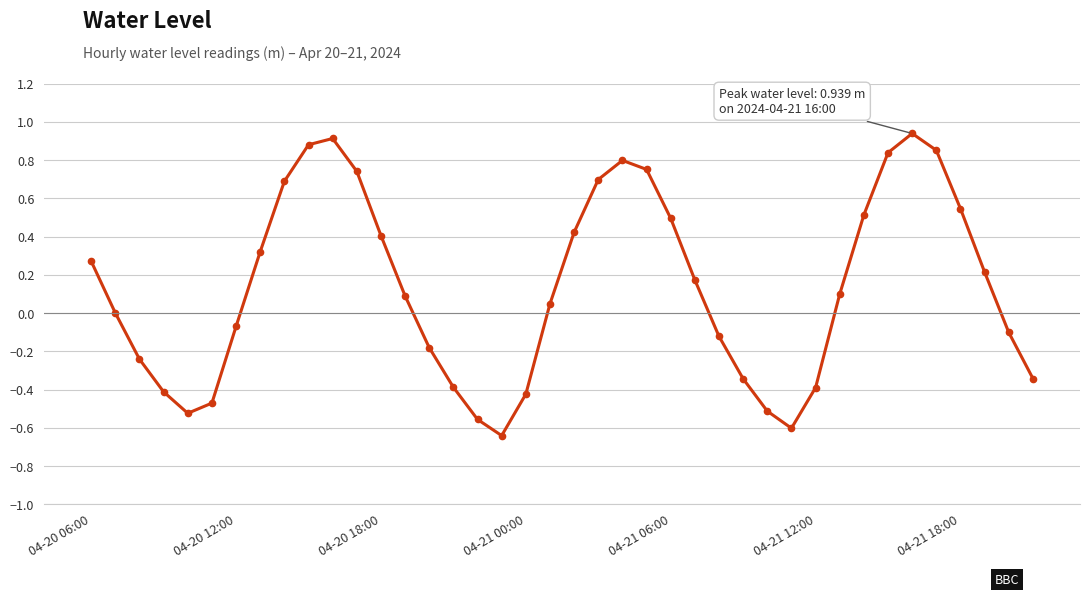

How many interior local peaks (higher than both neighbors) does the data have?

3